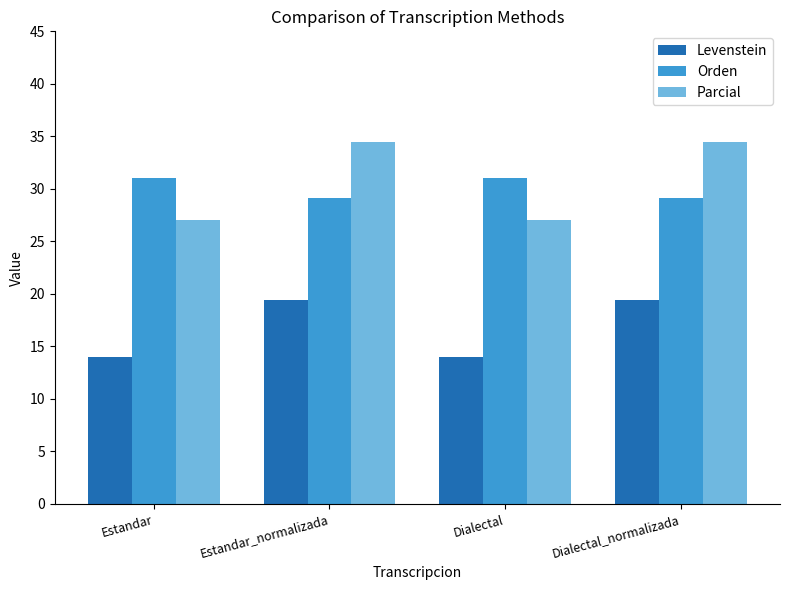

What is the highest value of the Orden series?

31.0